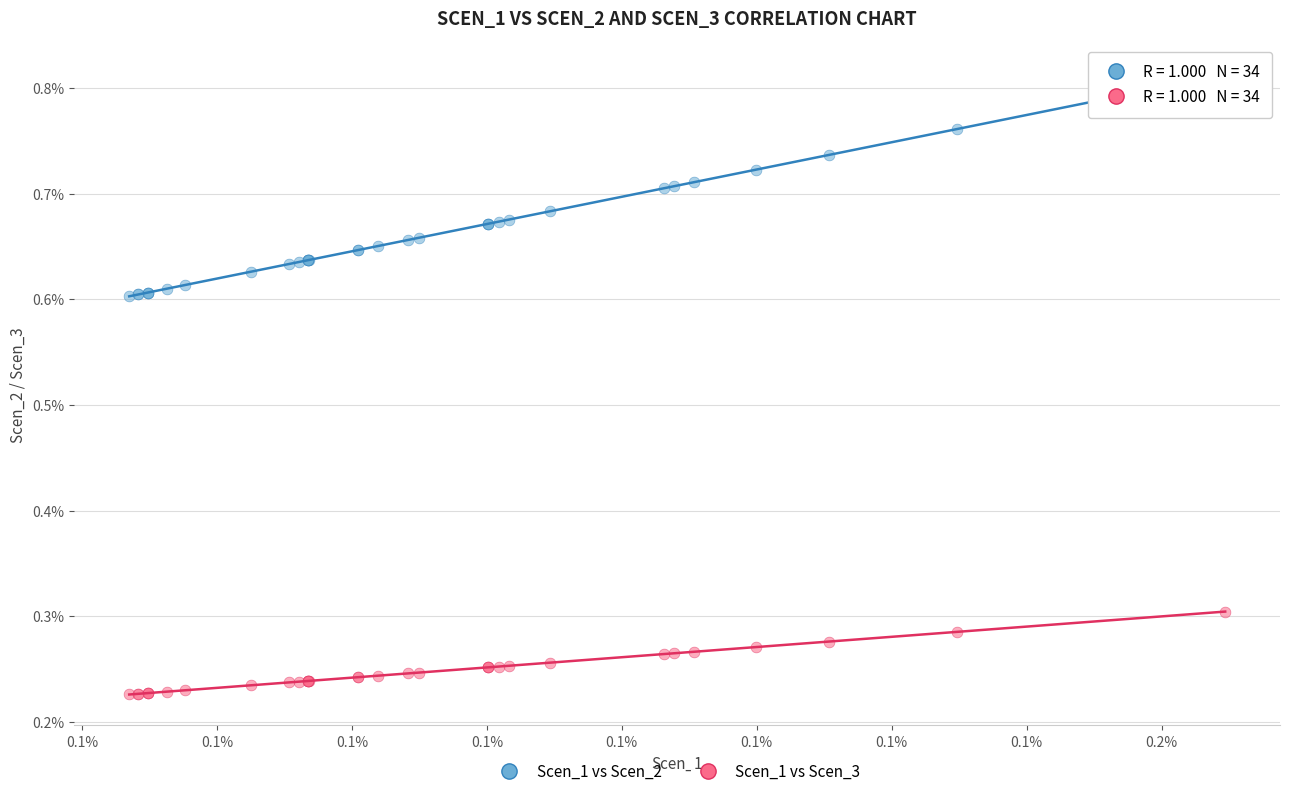

What are all the series names shown in the legend?

Scen_1 vs Scen_2, Scen_1 vs Scen_3